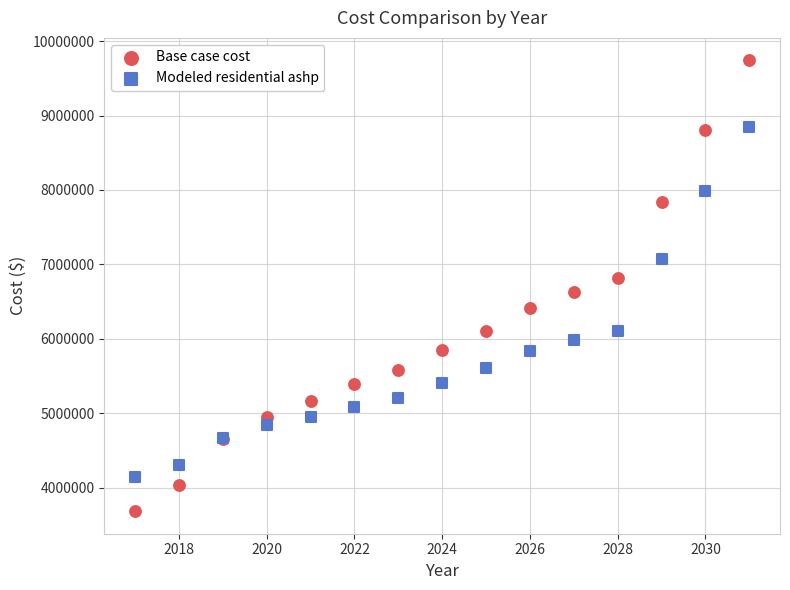

Which series contains the highest Y value?

Base case cost